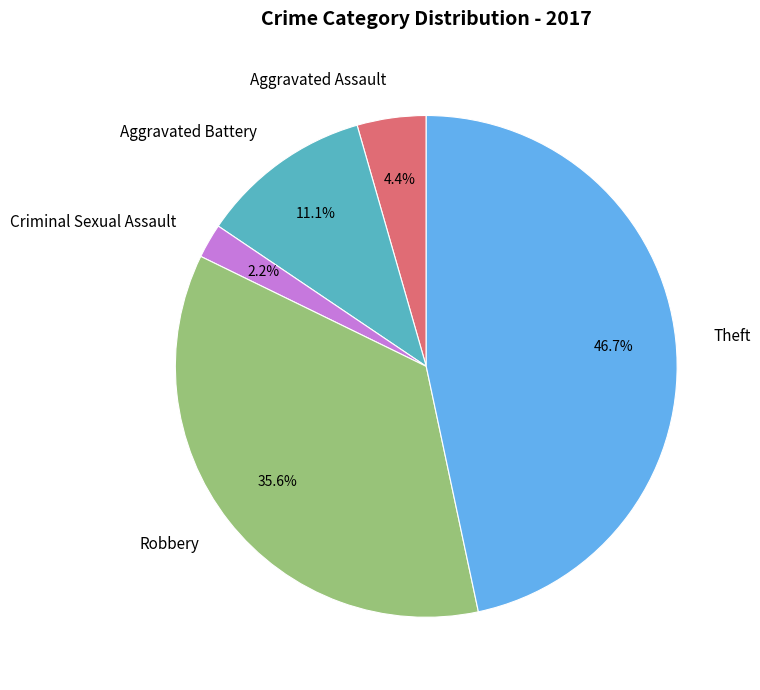

To the nearest percent, what is the difference between the Aggravated Assault and Criminal Sexual Assault slice percentages?

2%